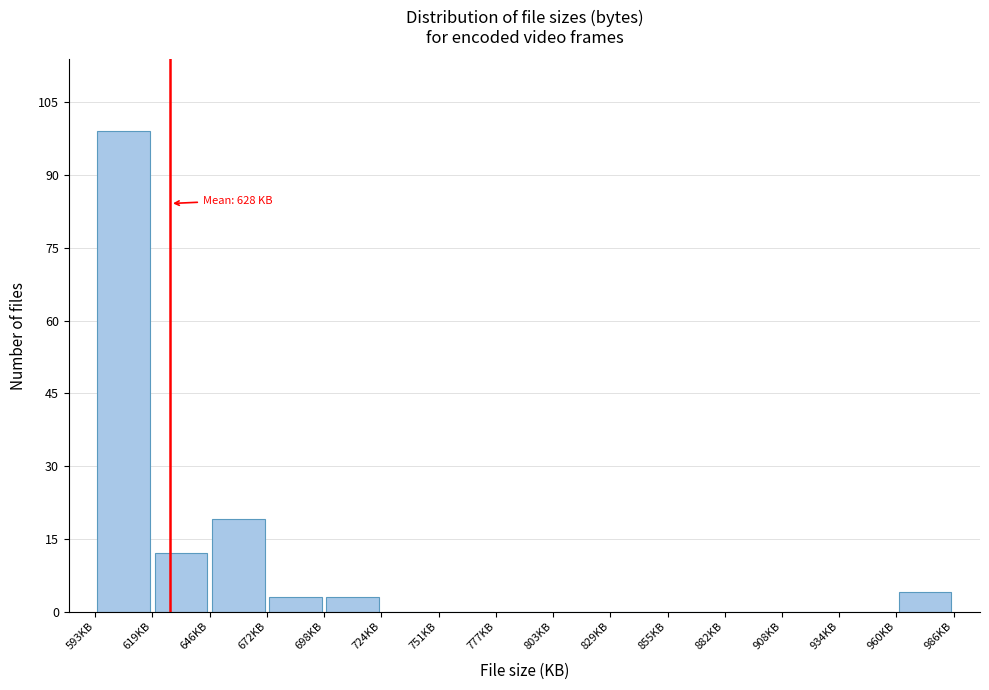

Over which range of the x-axis is the bar tallest?

595 to 620